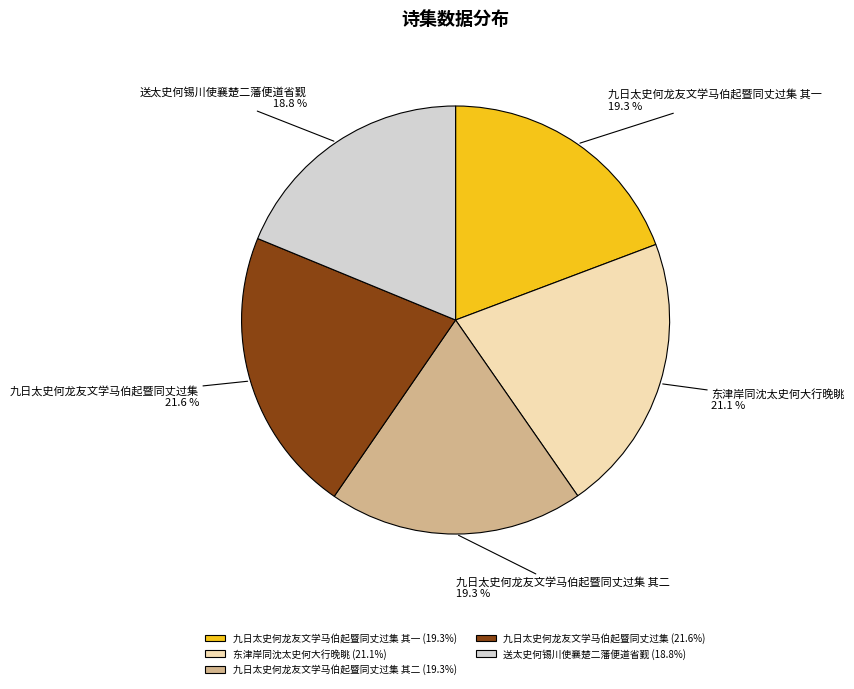

Is there a majority slice in this chart?

No